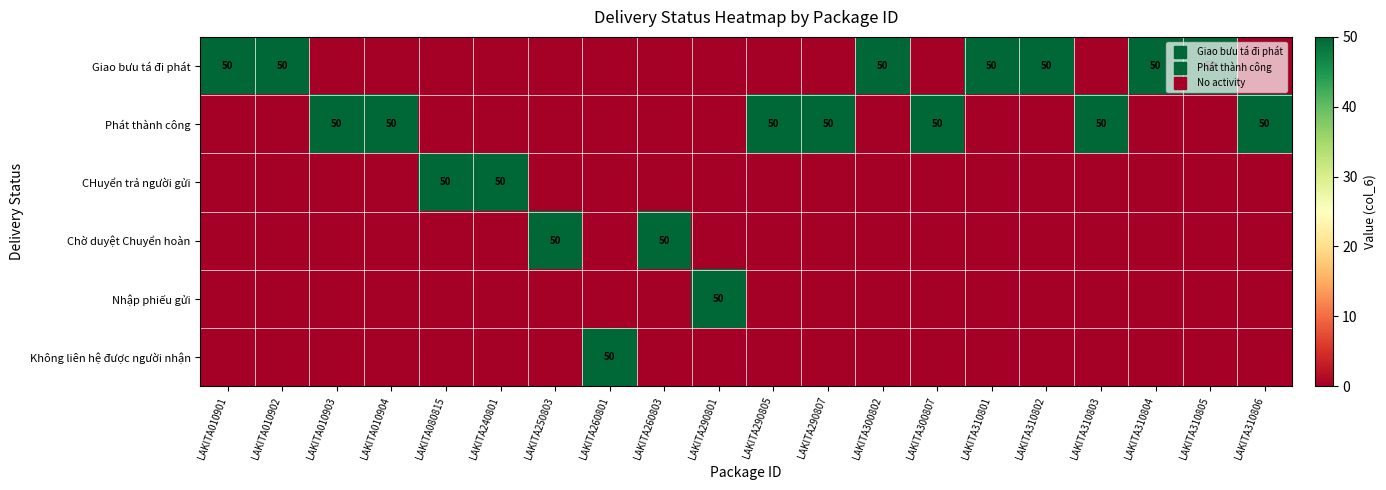

The Không liên hệ được người nhận series shows 0 at LAKITA300807. True or false?

True